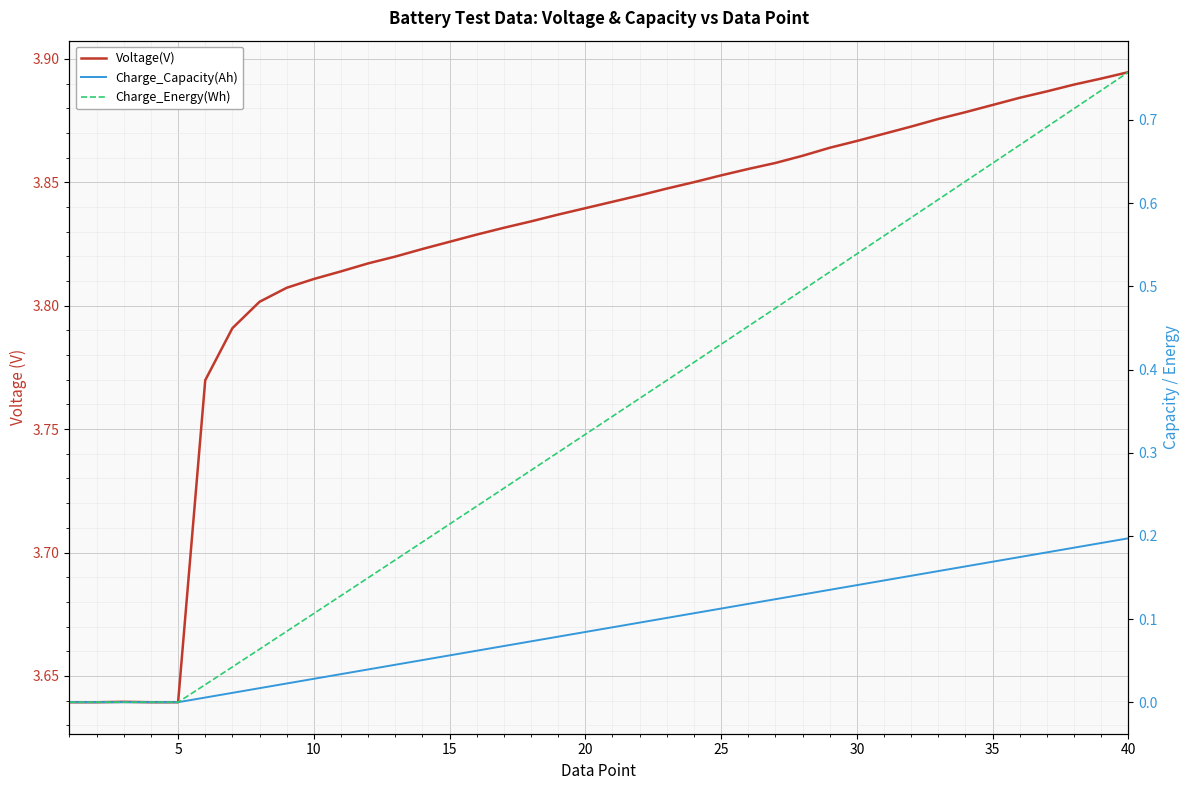

What is the spread (max minus min) of values at 30?

3.7